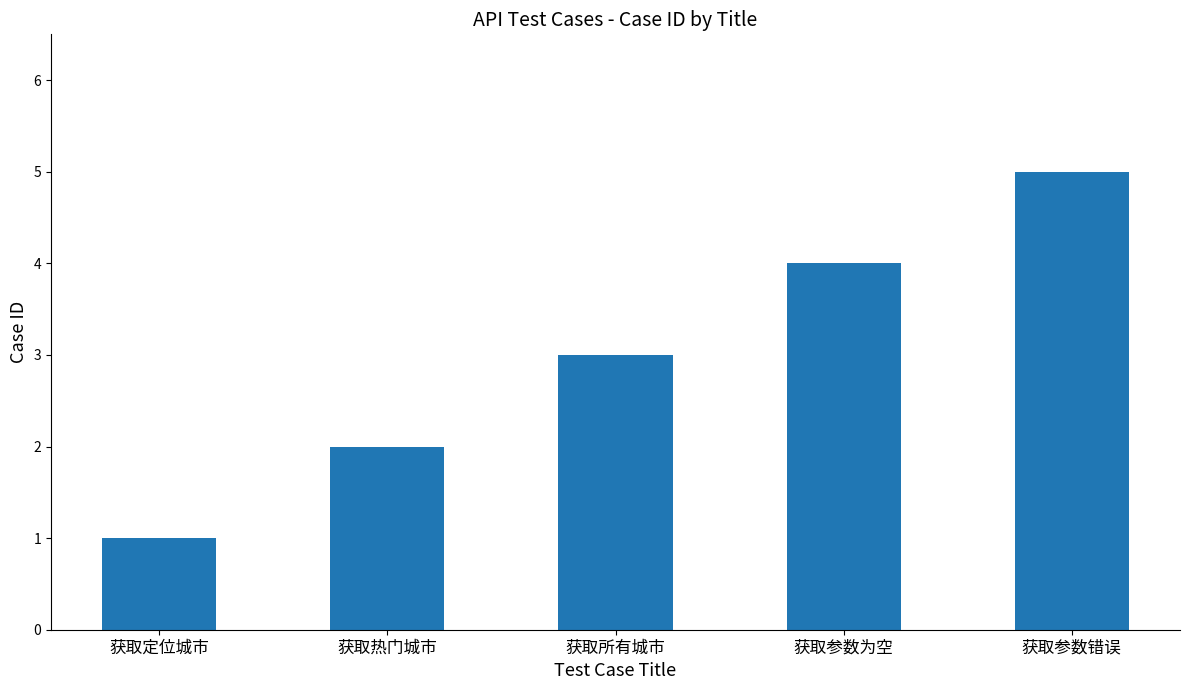

What is the sum of the values at 获取参数错误 and 获取定位城市?

6